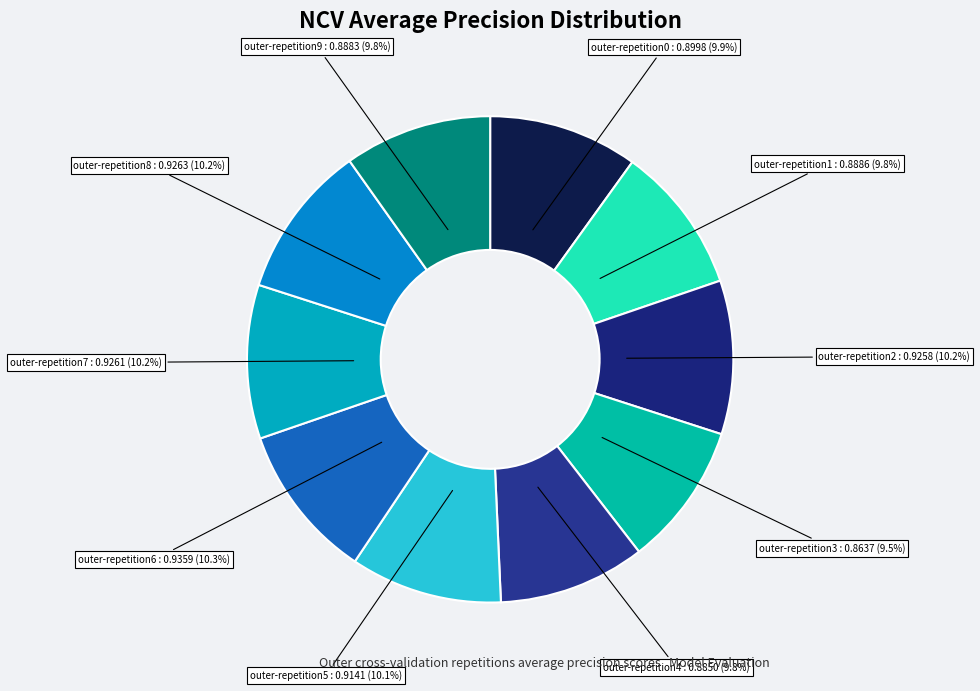

How many segments does this pie chart have?

10